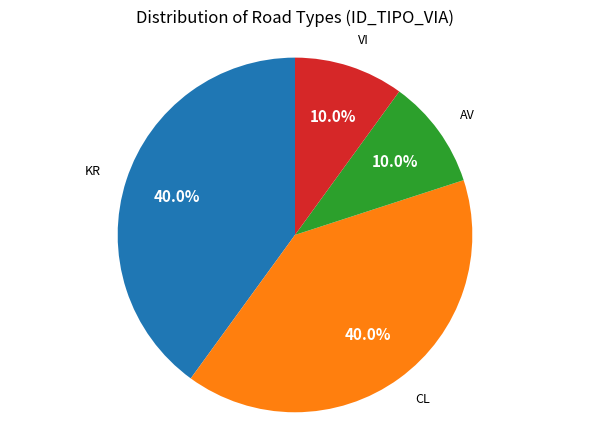

Does any single category account for the majority?

No